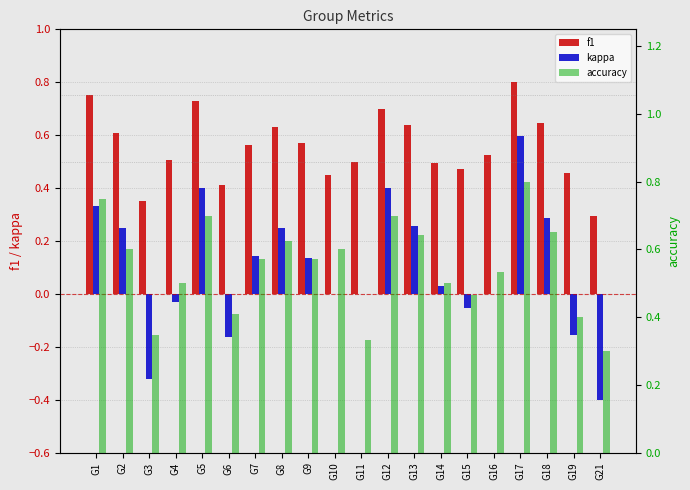

What is the minimum value shown in the chart?

-0.4